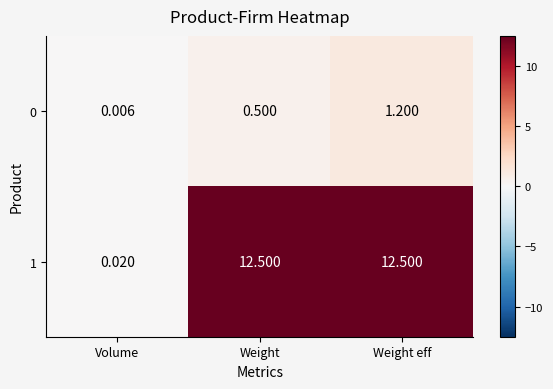

At which label is 0 closest to 0?

Volume